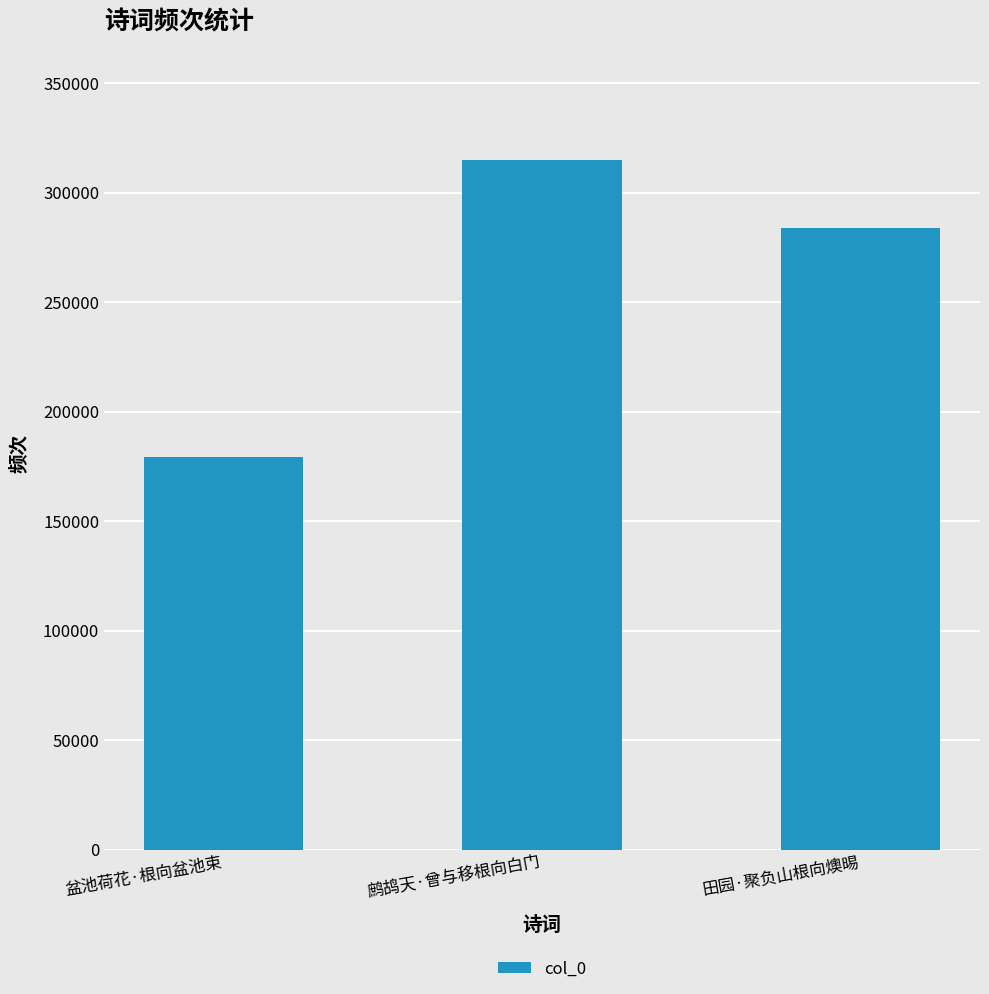

Which has a higher value, 田园·聚负山根向燠晹 or 鹧鸪天·曾与移根向白门?

鹧鸪天·曾与移根向白门